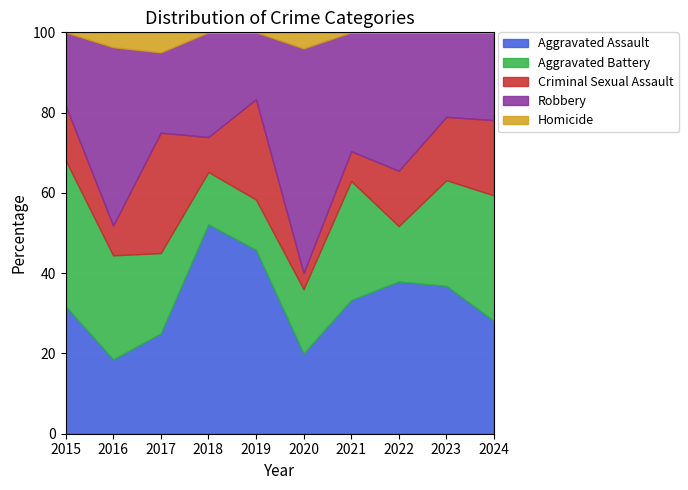

Reading left to right, list all the values displayed in this chart.

Aggravated Assault: 7	5	5	12	11	5	9	11	14	9
Aggravated Battery: 8	7	4	3	3	4	8	4	10	10
Criminal Sexual Assault: 3	2	6	2	6	1	2	4	6	6
Robbery: 4	12	4	6	4	14	8	10	8	7
Homicide: 0	1	1	0	0	1	0	0	0	0